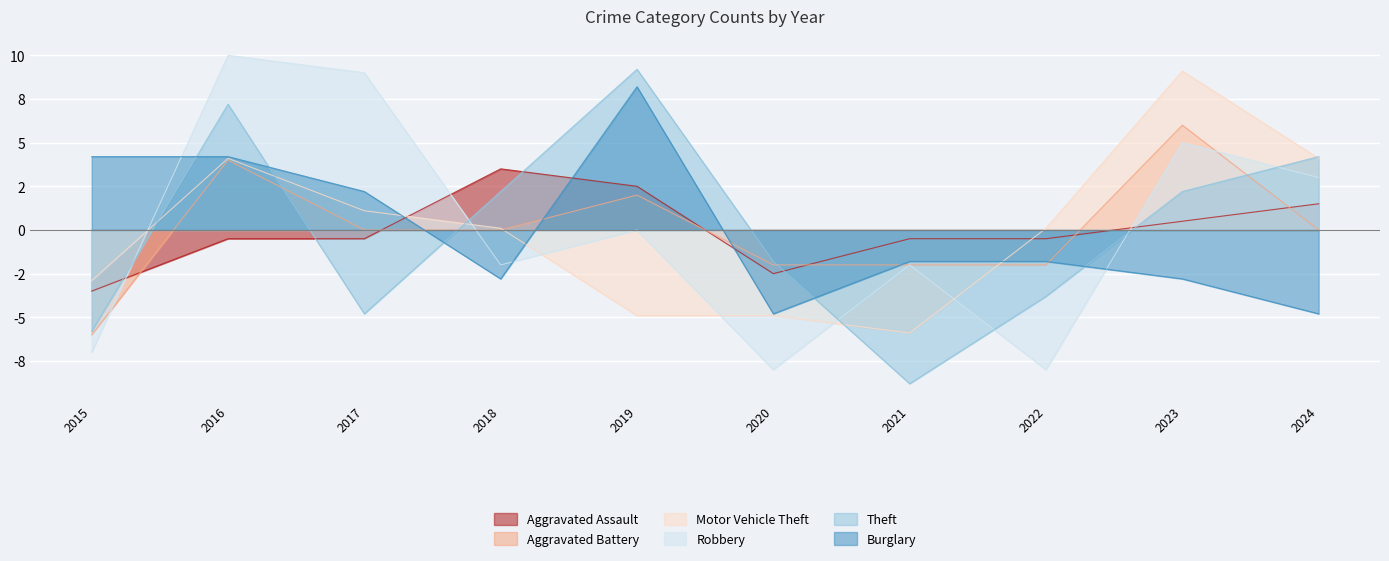

The Theft series shows 7.2 at 2016. True or false?

True